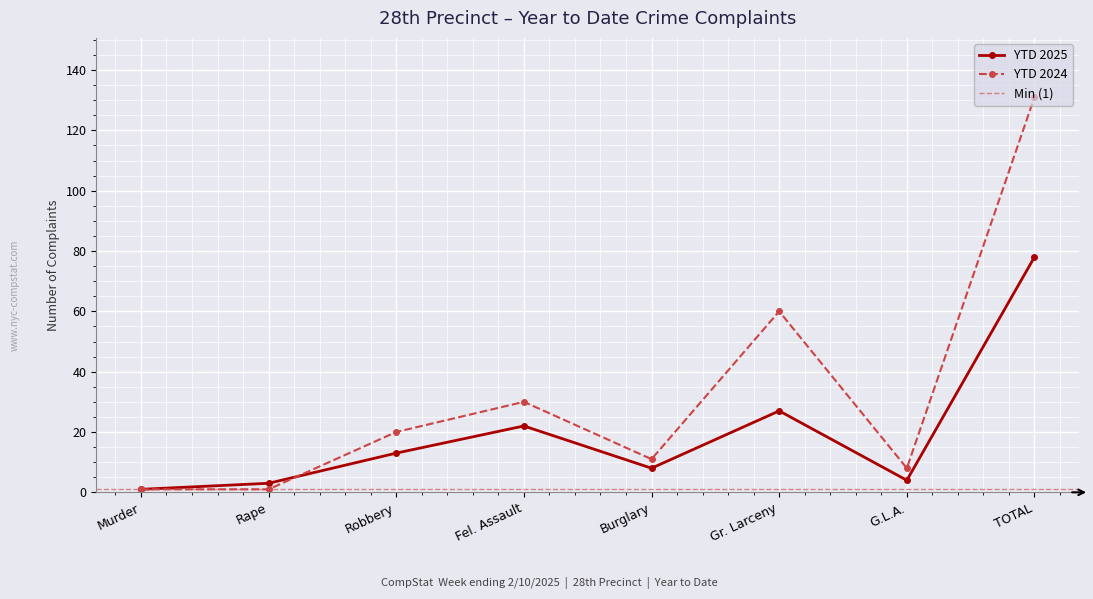

Where is YTD 2025 nearest to the value 39?

Gr. Larceny